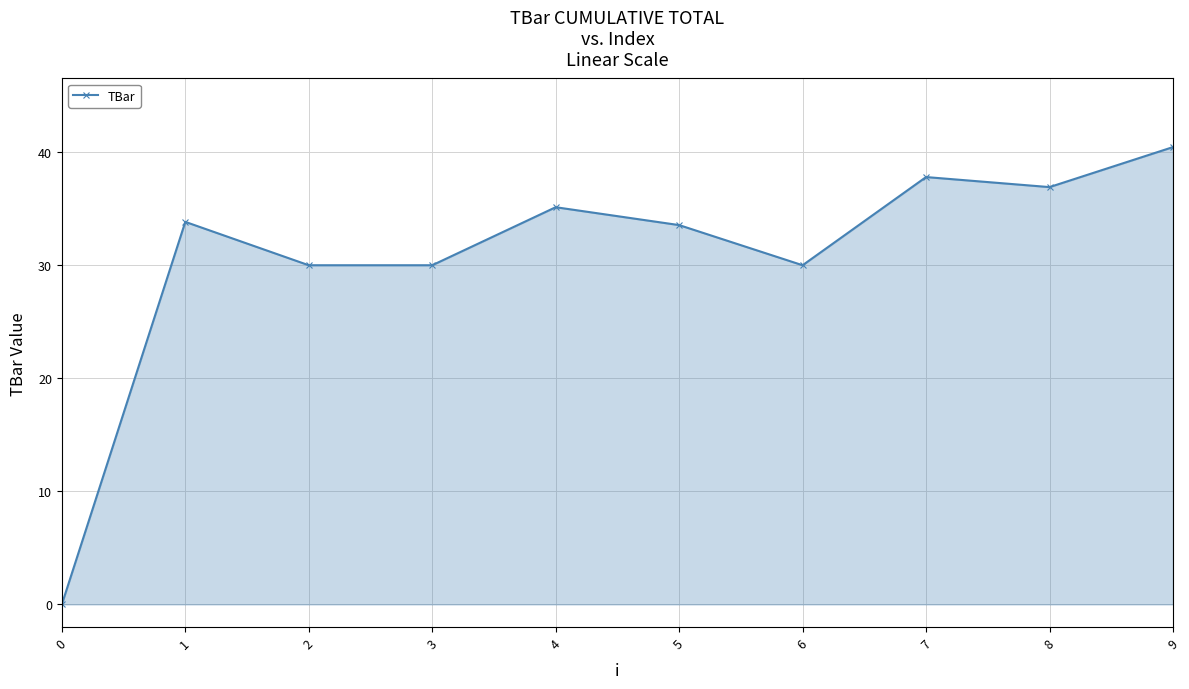

Read the value at 3.

30.0